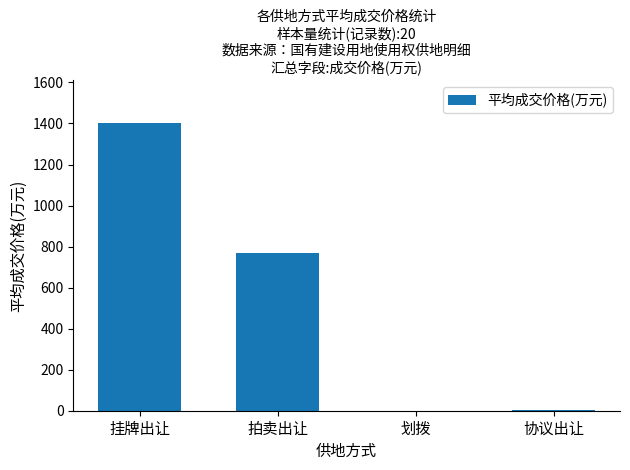

What is the sum of all values?

2169.6